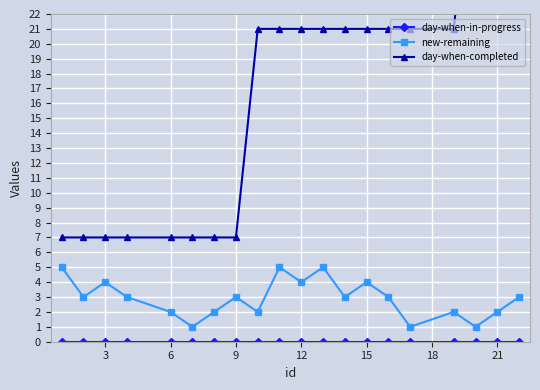

True or false: new-remaining has a value of 4 at 3.

True